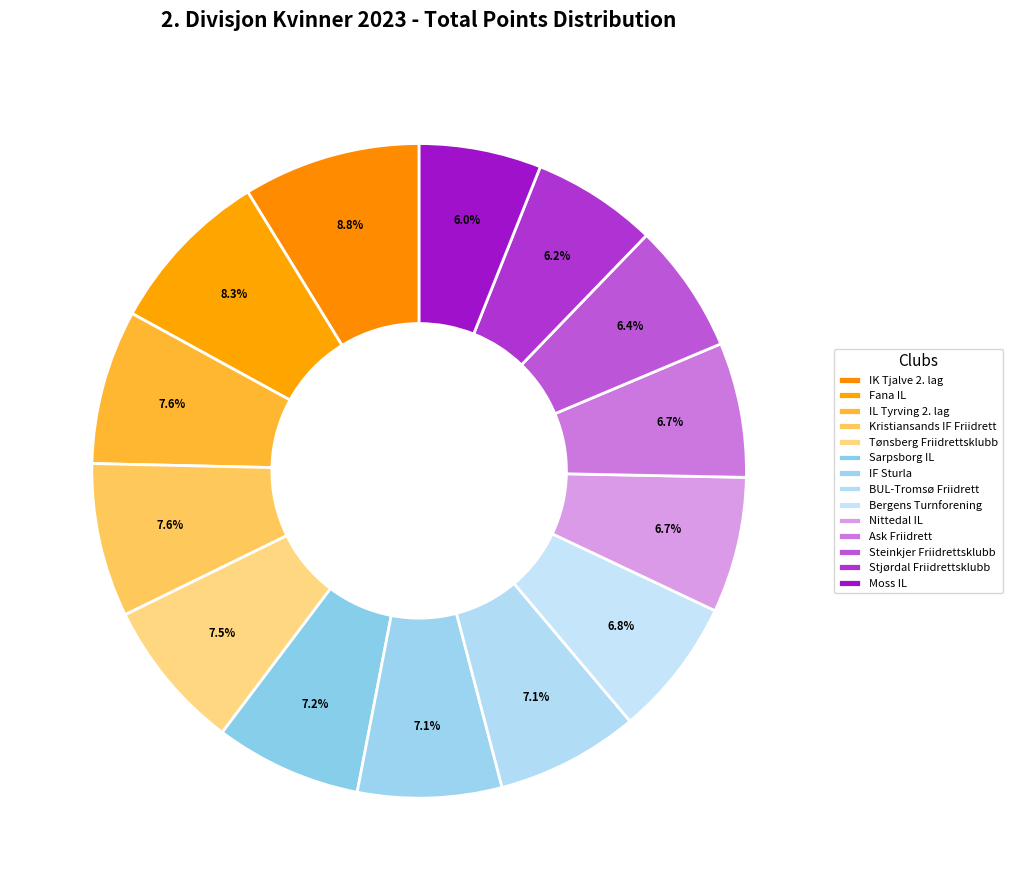

Between BUL-Tromsø Friidrett and Steinkjer Friidrettsklubb, which is larger?

BUL-Tromsø Friidrett